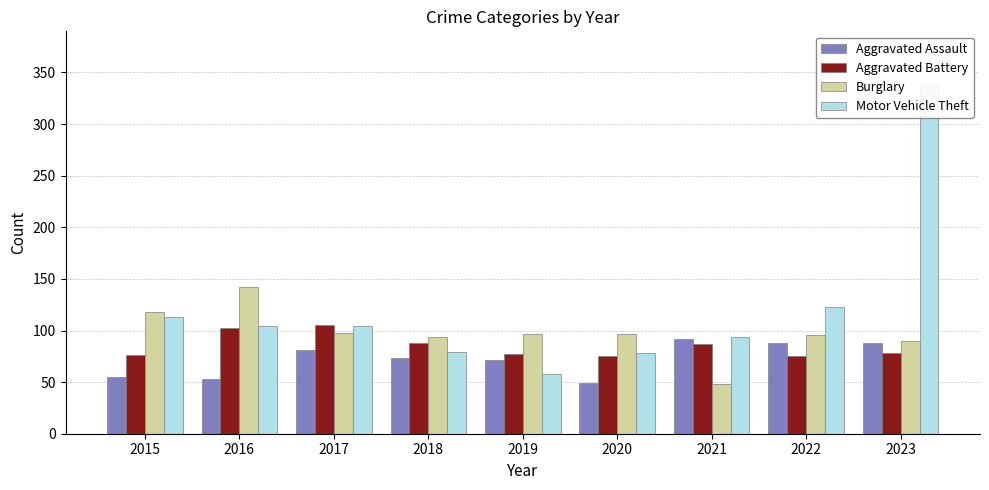

Rank the categories by Aggravated Battery value from lowest to highest.

2020, 2022, 2015, 2019, 2023, 2021, 2018, 2016, 2017